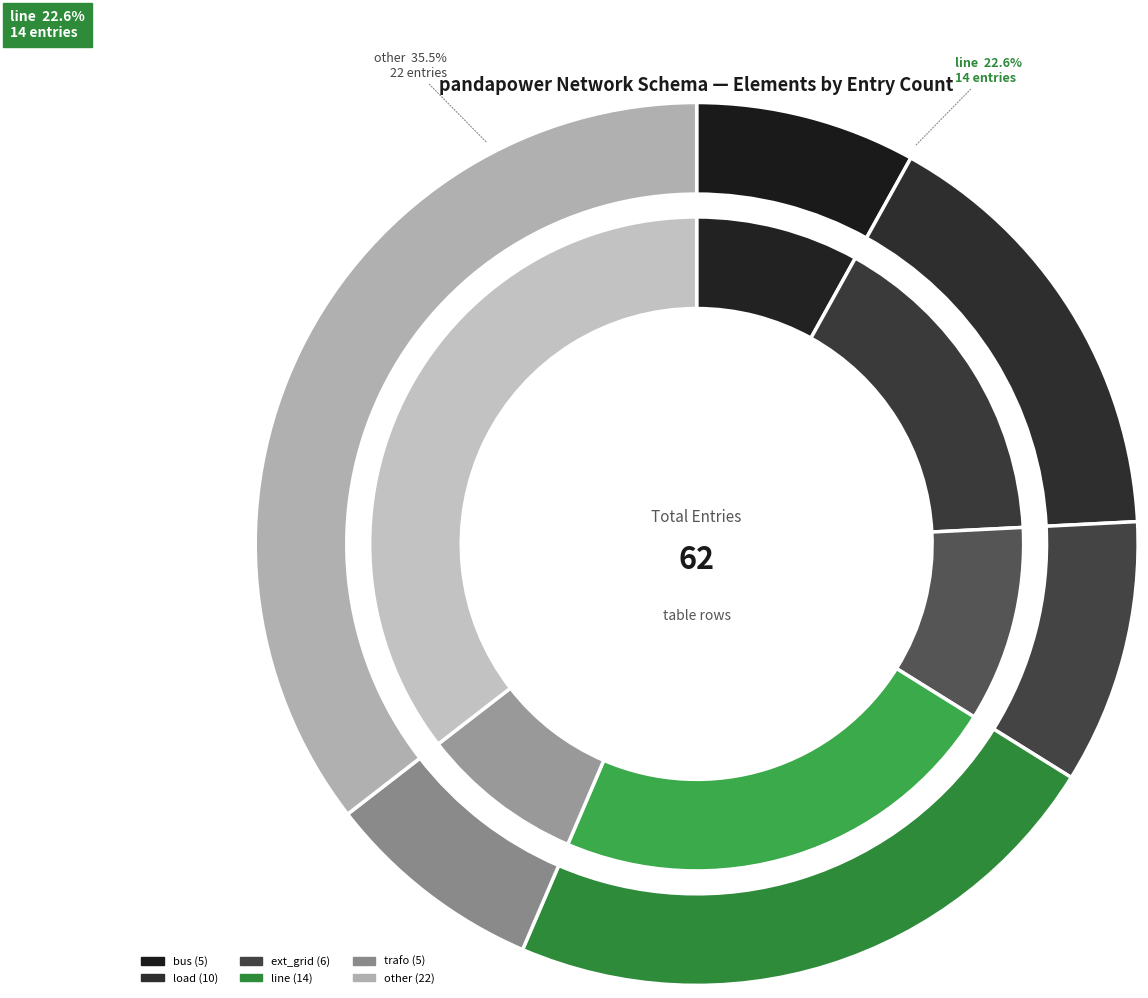

Is it true that other is 49% of the pie?

False